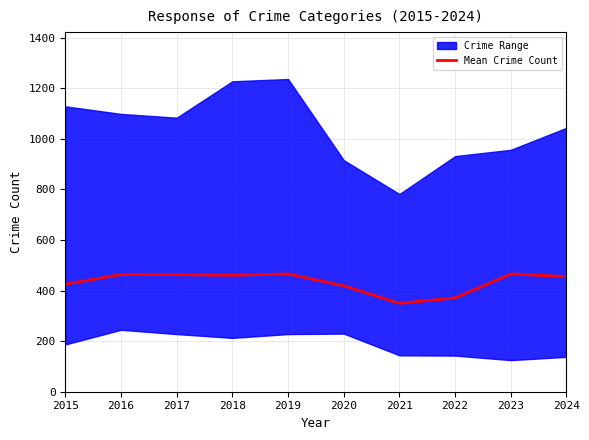

The value at 2017 is 463.0. True or false?

True